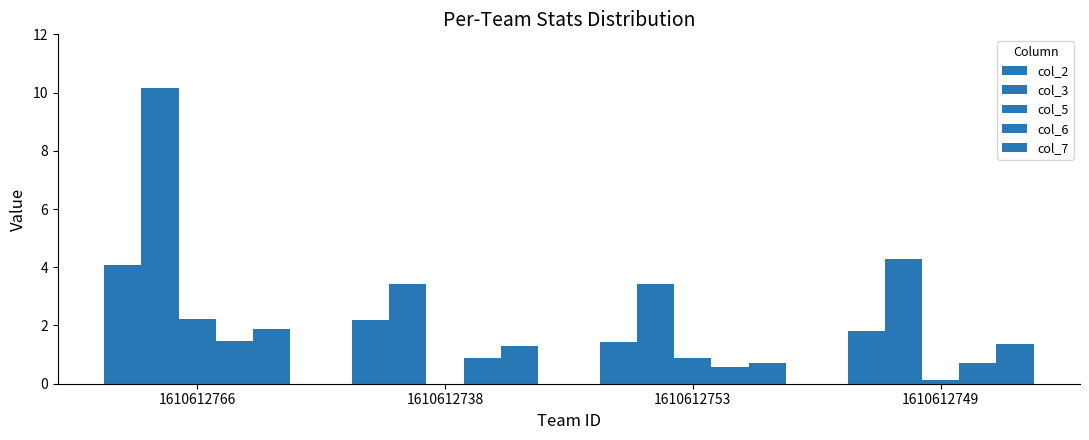

At which label is col_6 closest to 1?

1610612738